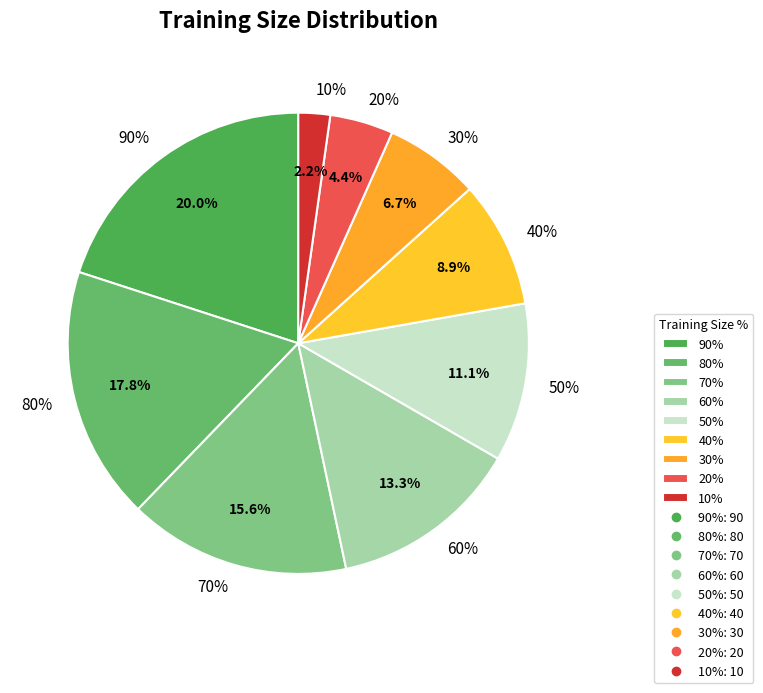

True or false: 10% accounts for 2% of the total.

True